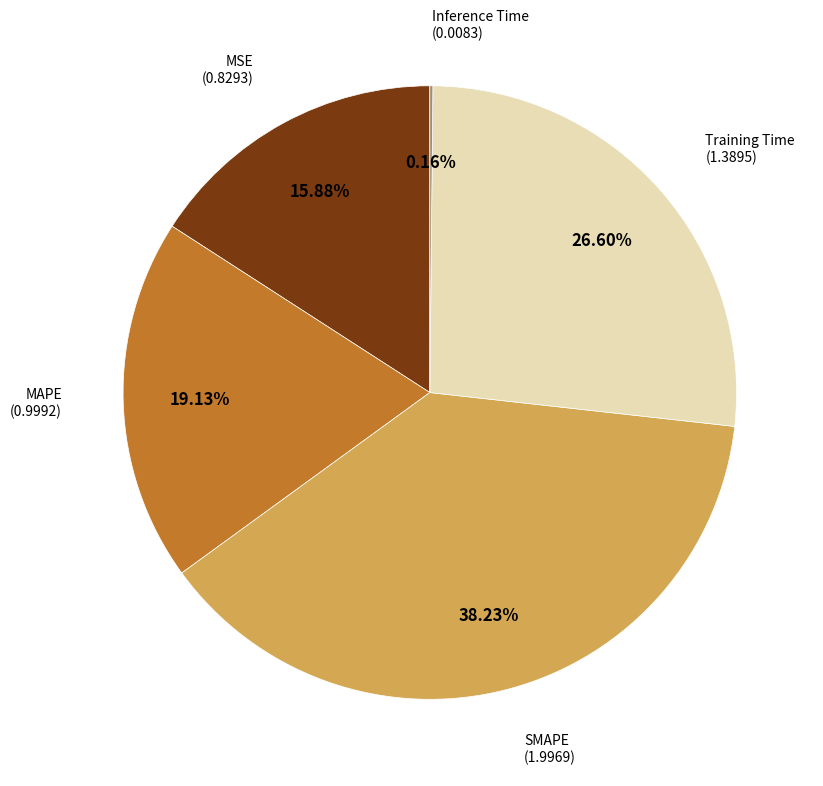

Is there a majority slice in this chart?

No